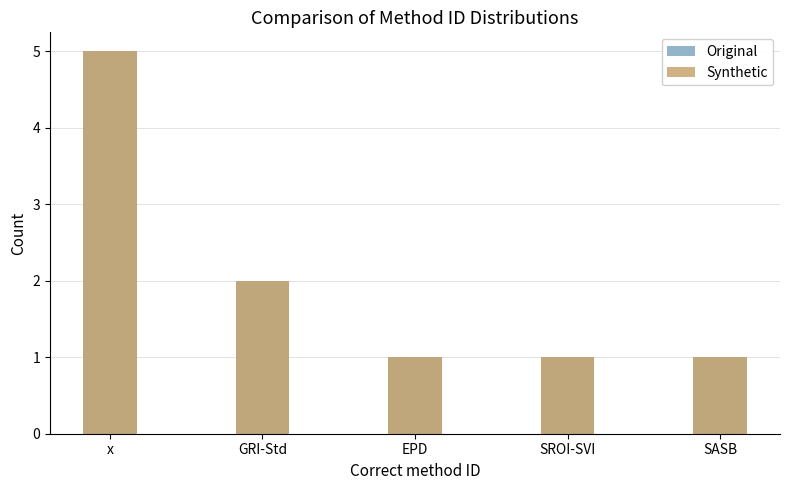

Where is Synthetic nearest to the value 3?

GRI-Std